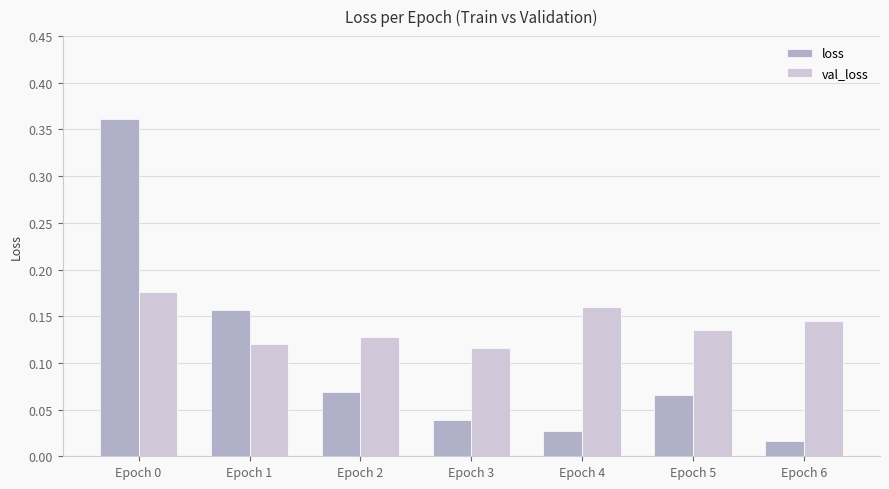

Which category has the lowest value across all series?

Epoch 6